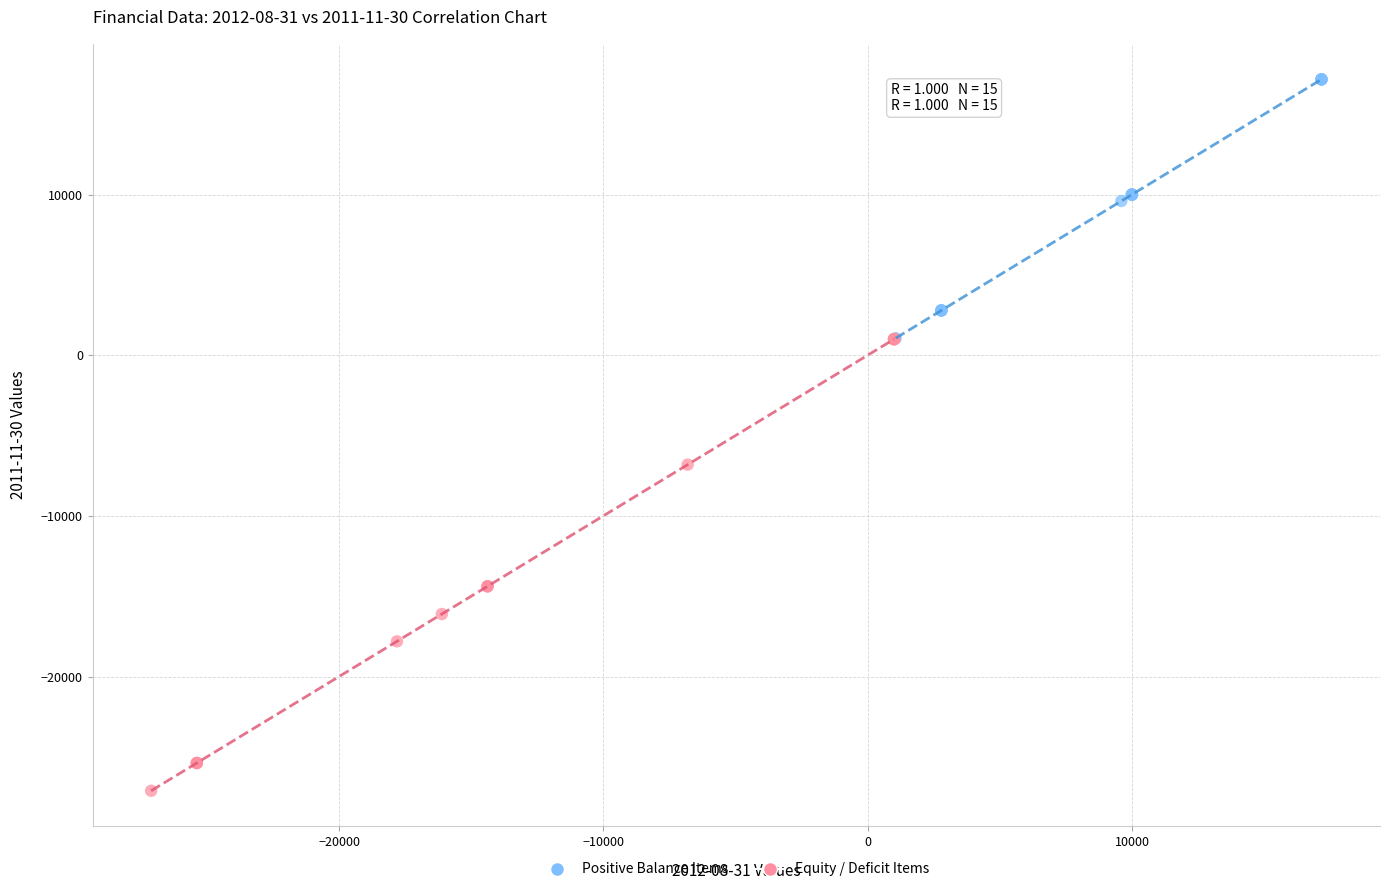

Which series reaches the minimum Y coordinate?

Equity / Deficit Items